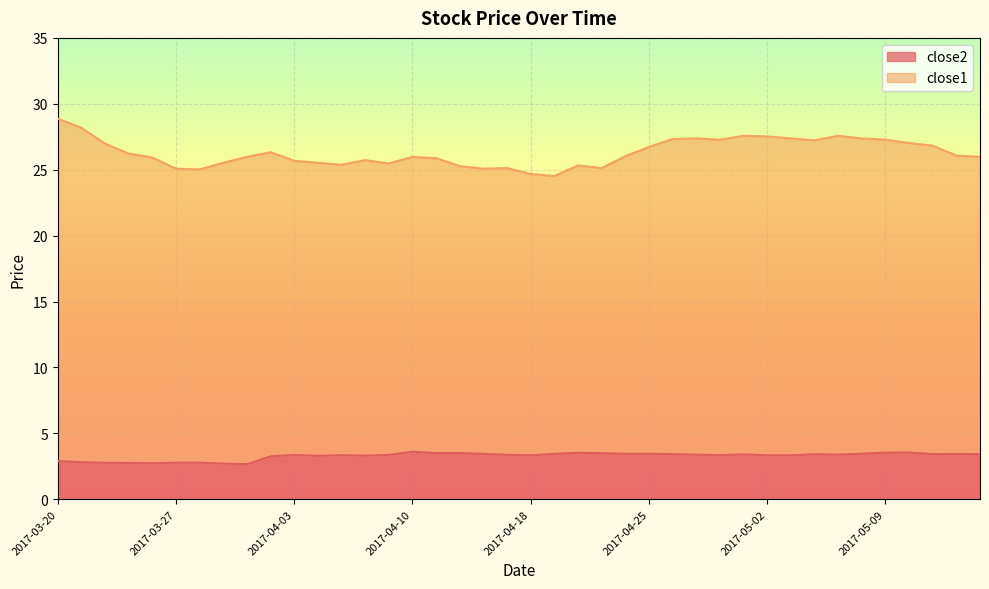

What is the total value across all series at 2017-04-05?

28.7